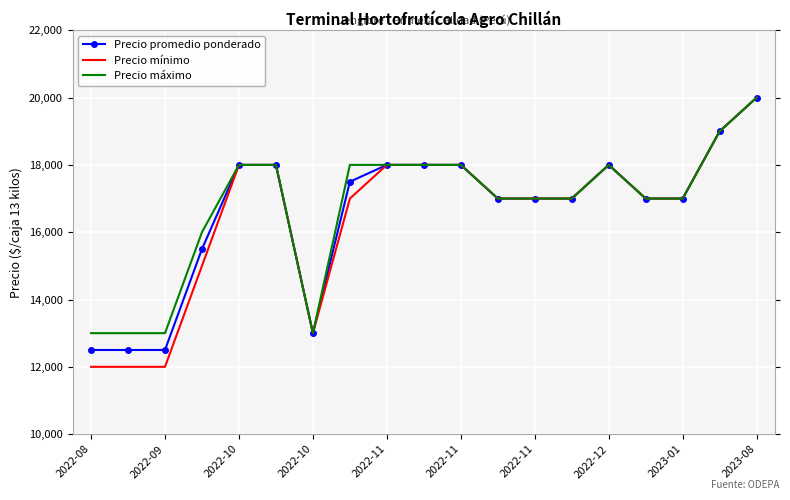

Which series has the widest spread of values?

Precio mínimo